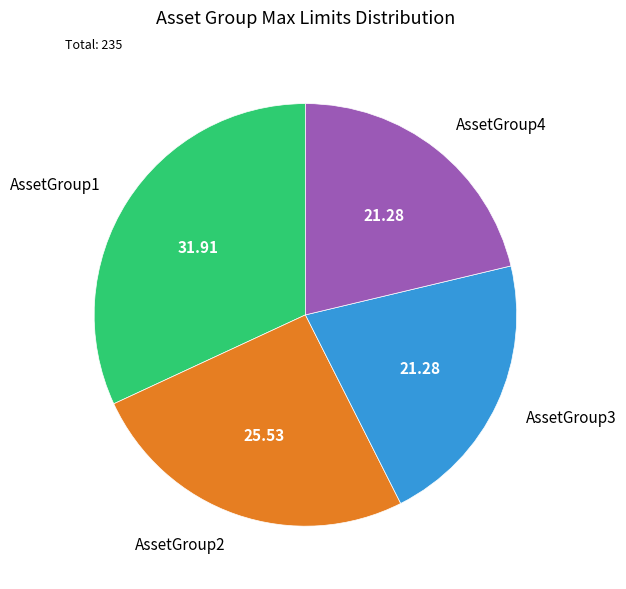

How many segments does this pie chart have?

4